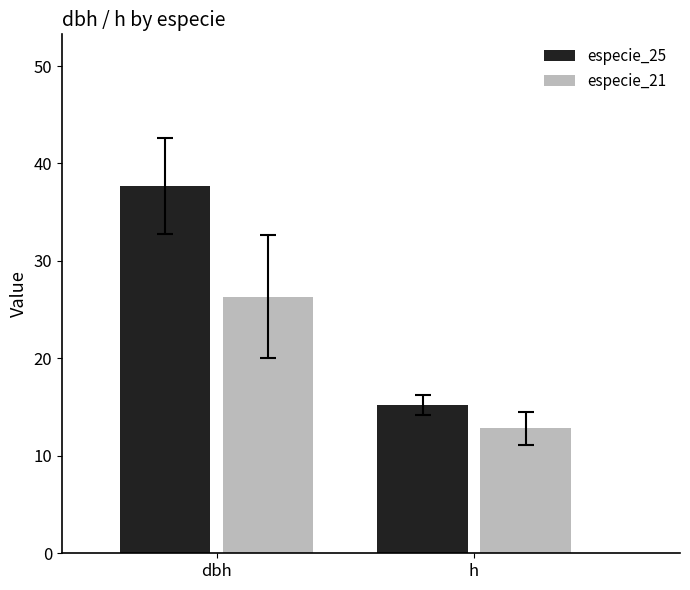

How many groups of bars are there?

2